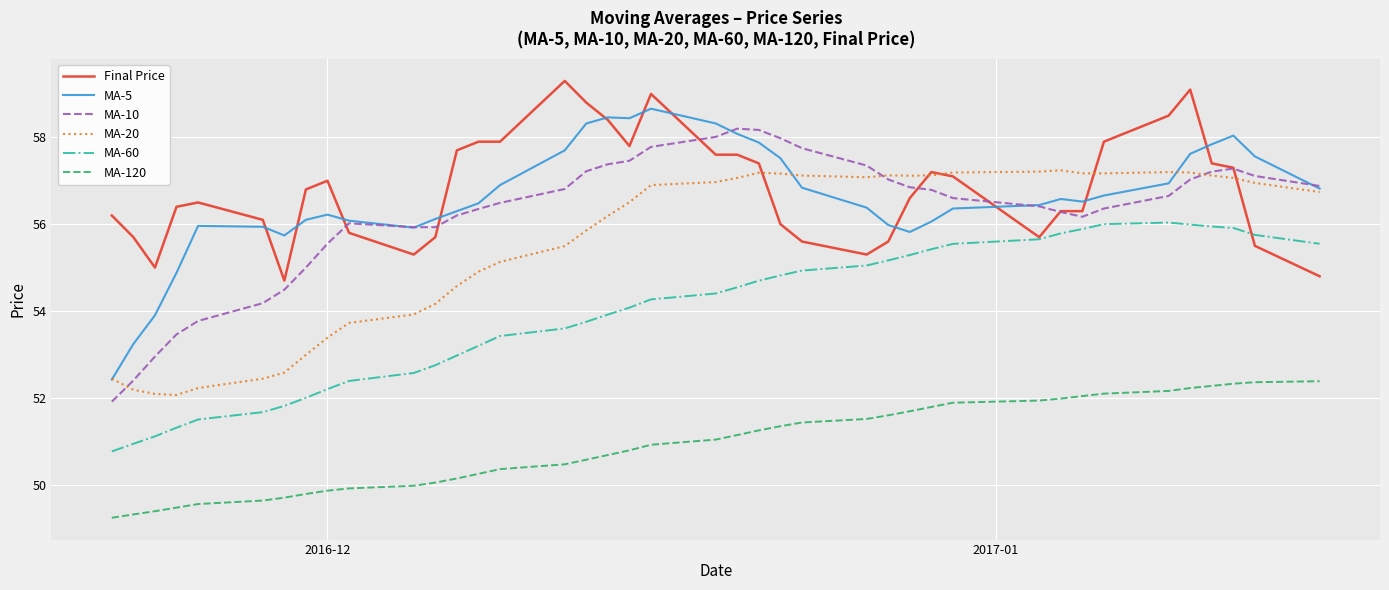

List the series in order of their peak value, highest first.

Final Price, MA-5, MA-10, MA-20, MA-60, MA-120